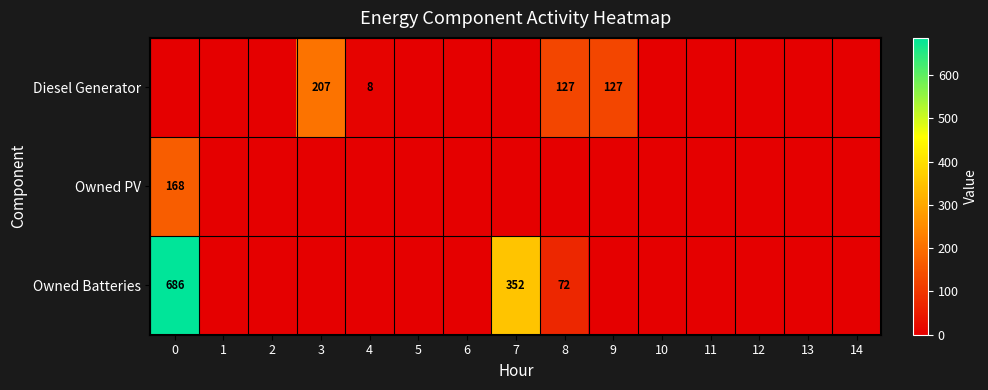

Is it true that Owned Batteries equals 108 at 8?

False